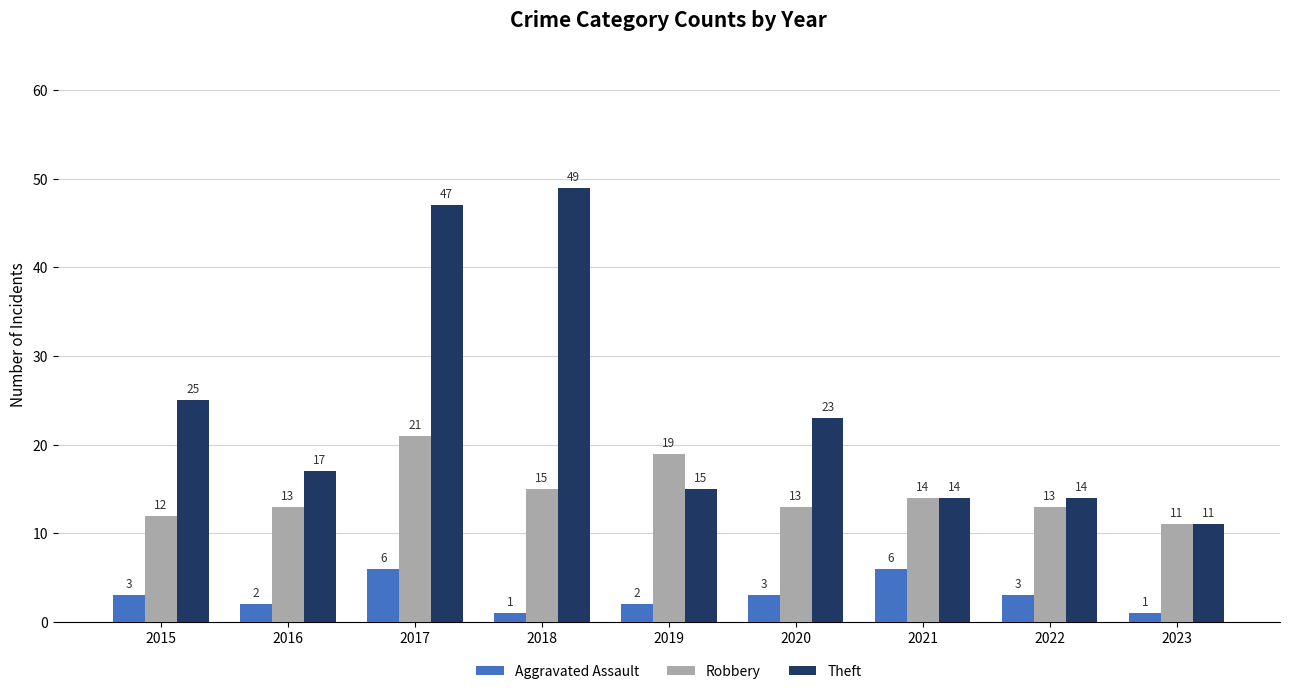

Reading right to left, extract all data points from this chart.

Aggravated Assault: 2023=1	2022=3	2021=6	2020=3	2019=2	2018=1	2017=6	2016=2	2015=3
Robbery: 2023=11	2022=13	2021=14	2020=13	2019=19	2018=15	2017=21	2016=13	2015=12
Theft: 2023=11	2022=14	2021=14	2020=23	2019=15	2018=49	2017=47	2016=17	2015=25